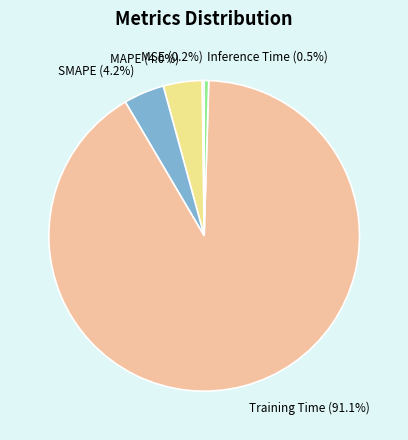

What is the largest slice in the pie chart?

Training Time